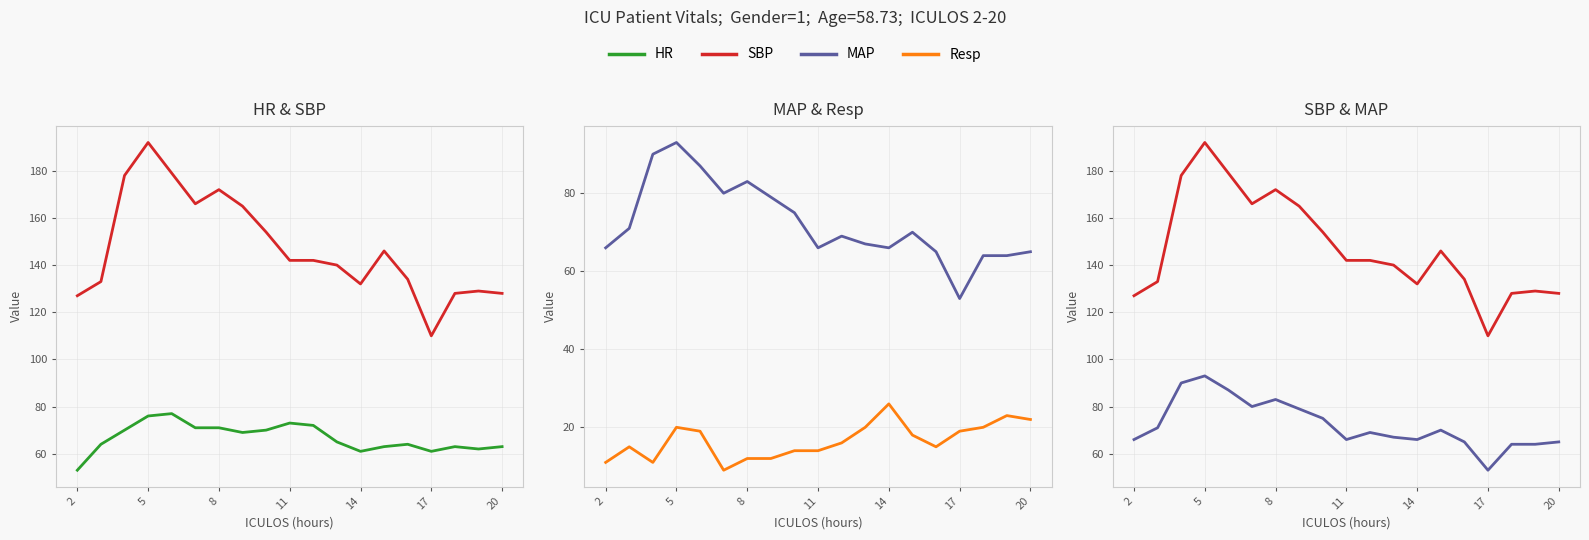

What is the highest value of the HR series?

77